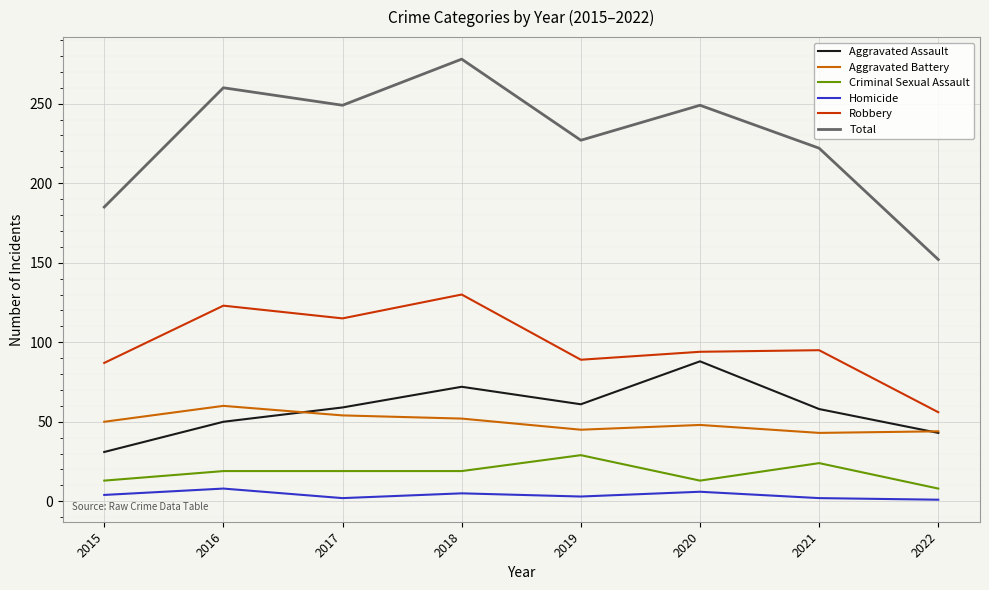

What is the difference between the highest and lowest values at 2015?

181